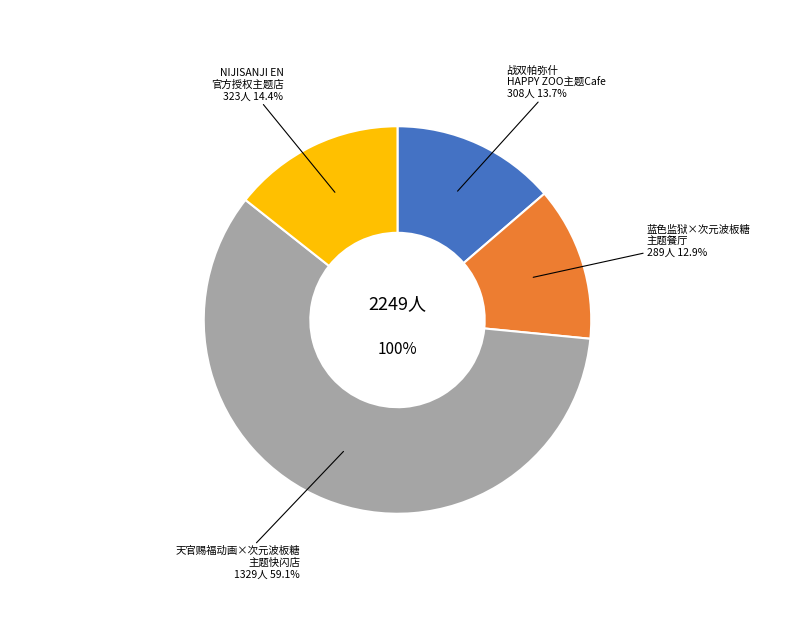

To the nearest percent, what is the combined percentage of 广州·战双帕弥什 x HAPPY ZOO主题Cafe and 广州·「蓝色监狱 x 次元波板糖」主题餐厅?

27%